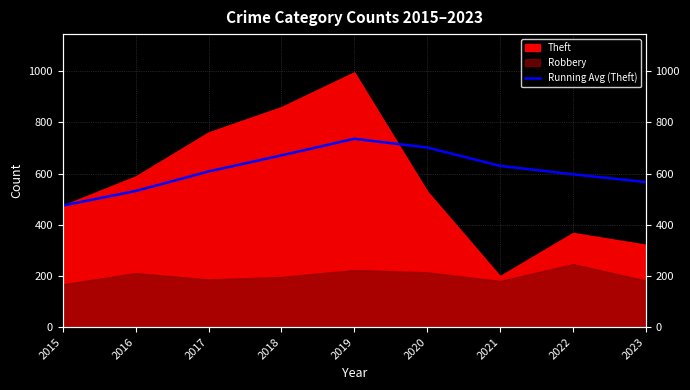

Is it true that the value at 2023 is 566.8?

True